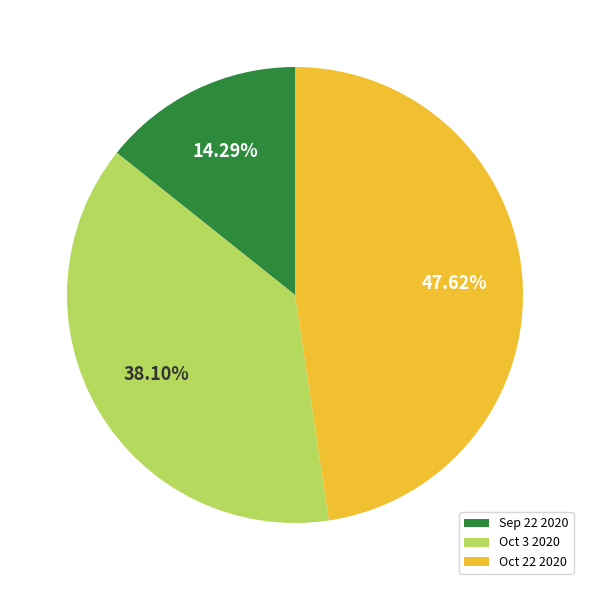

What is the largest slice in the pie chart?

Oct 22 2020